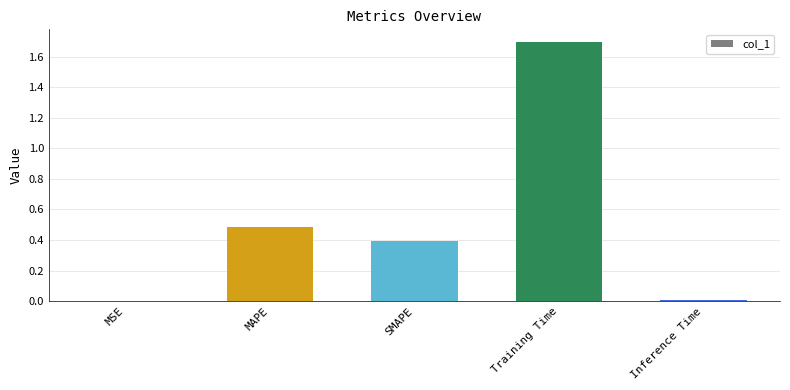

What is the sum of all values?

2.6